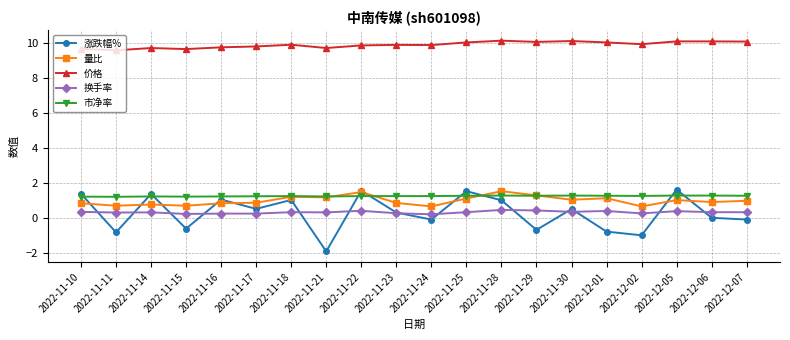

True or false: 涨跌幅% has a value of -2.7 at 2022-11-21.

False